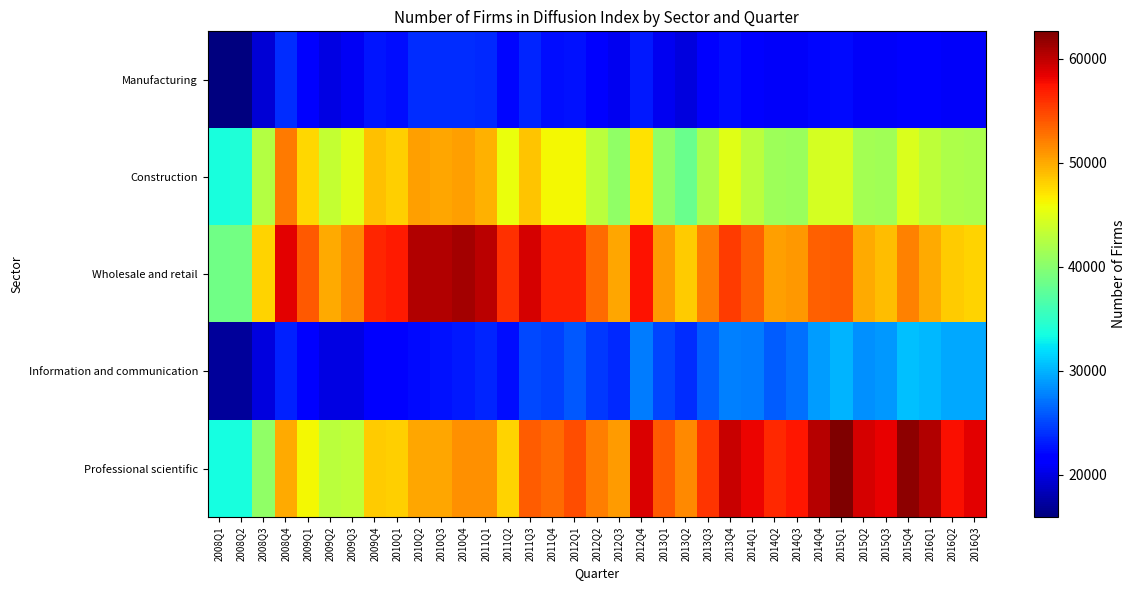

Which category has the lowest value across all series?

2008Q1